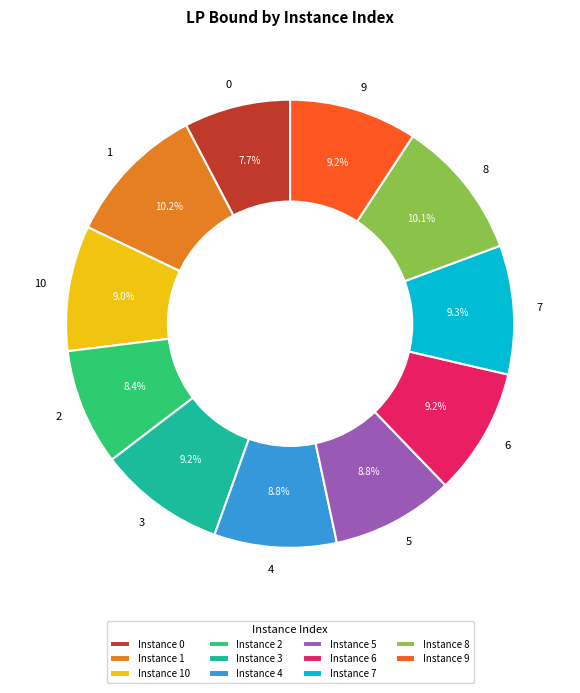

Is it true that 0 is 8% of the pie?

True